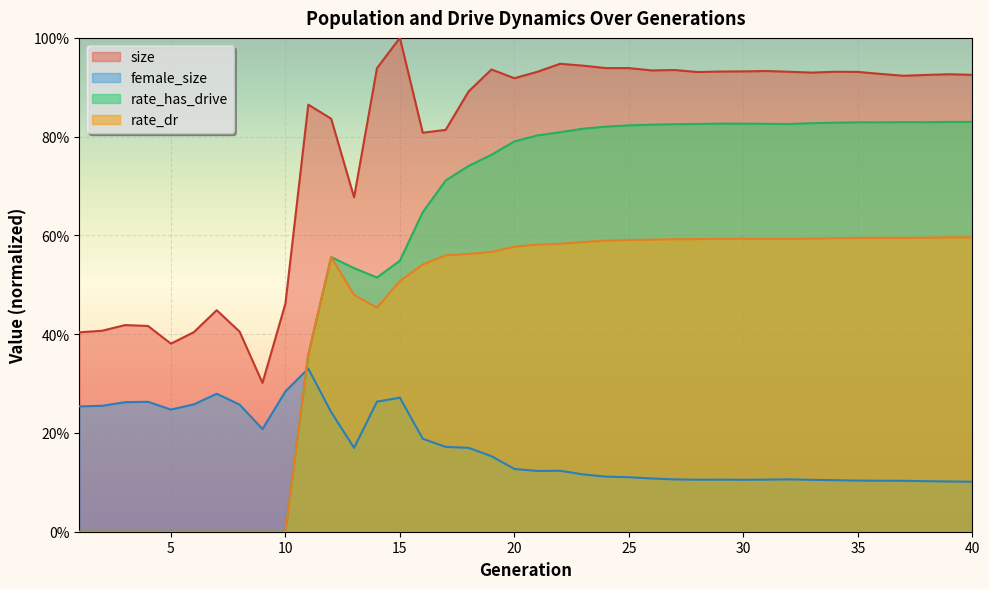

Reading left to right, extract all data points from this chart.

size: 1=0.4	2=0.4	3=0.4	4=0.4	5=0.4	6=0.4	7=0.4	8=0.4	9=0.3	10=0.5	11=0.9	12=0.8	13=0.7	14=0.9	15=1.0	16=0.8	17=0.8	18=0.9	19=0.9	20=0.9	21=0.9	22=0.9	23=0.9	24=0.9	25=0.9	26=0.9	27=0.9	28=0.9	29=0.9	30=0.9	31=0.9	32=0.9	33=0.9	34=0.9	35=0.9	36=0.9	37=0.9	38=0.9	39=0.9	40=0.9
female_size: 1=0.3	2=0.3	3=0.3	4=0.3	5=0.2	6=0.3	7=0.3	8=0.3	9=0.2	10=0.3	11=0.3	12=0.2	13=0.2	14=0.3	15=0.3	16=0.2	17=0.2	18=0.2	19=0.2	20=0.1	21=0.1	22=0.1	23=0.1	24=0.1	25=0.1	26=0.1	27=0.1	28=0.1	29=0.1	30=0.1	31=0.1	32=0.1	33=0.1	34=0.1	35=0.1	36=0.1	37=0.1	38=0.1	39=0.1	40=0.1
rate_has_drive: 1=0.0	2=0.0	3=0.0	4=0.0	5=0.0	6=0.0	7=0.0	8=0.0	9=0.0	10=0.0	11=0.4	12=0.6	13=0.5	14=0.5	15=0.5	16=0.6	17=0.7	18=0.7	19=0.8	20=0.8	21=0.8	22=0.8	23=0.8	24=0.8	25=0.8	26=0.8	27=0.8	28=0.8	29=0.8	30=0.8	31=0.8	32=0.8	33=0.8	34=0.8	35=0.8	36=0.8	37=0.8	38=0.8	39=0.8	40=0.8
rate_dr: 1=0.0	2=0.0	3=0.0	4=0.0	5=0.0	6=0.0	7=0.0	8=0.0	9=0.0	10=0.0	11=0.4	12=0.6	13=0.5	14=0.5	15=0.5	16=0.5	17=0.6	18=0.6	19=0.6	20=0.6	21=0.6	22=0.6	23=0.6	24=0.6	25=0.6	26=0.6	27=0.6	28=0.6	29=0.6	30=0.6	31=0.6	32=0.6	33=0.6	34=0.6	35=0.6	36=0.6	37=0.6	38=0.6	39=0.6	40=0.6